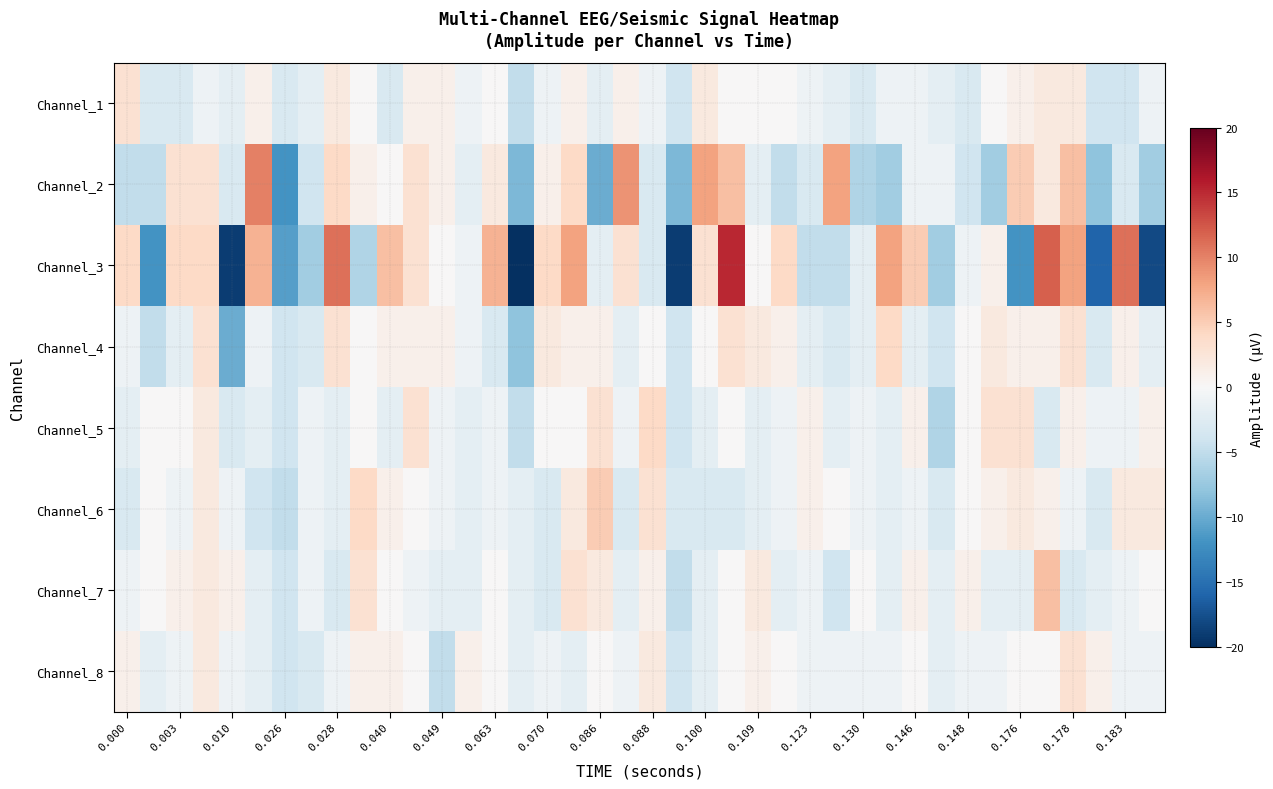

At which category does the chart reach its peak across all series?

23